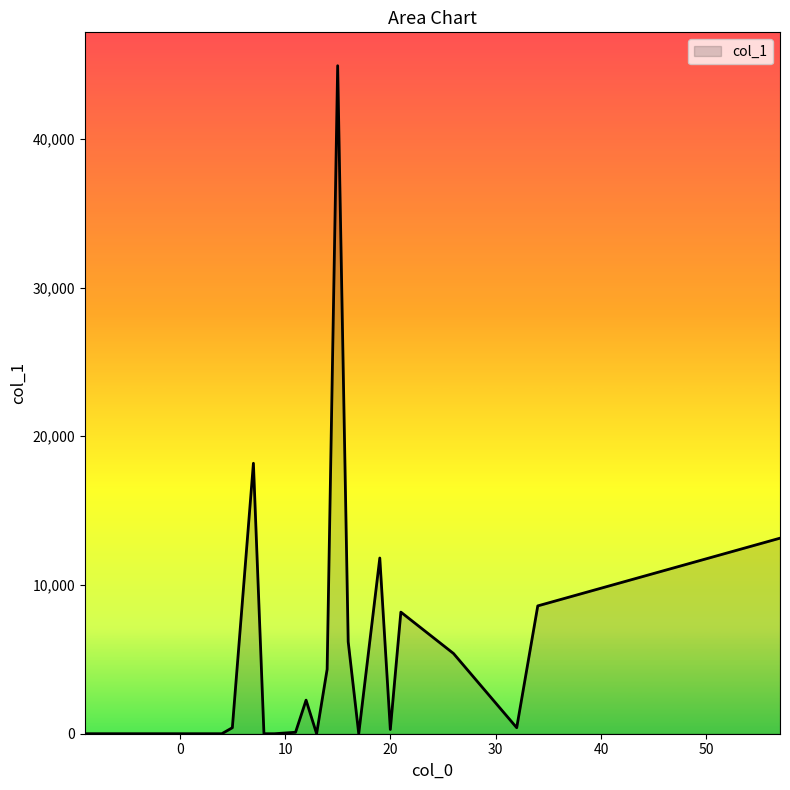

What is the greatest value displayed?

44916.2